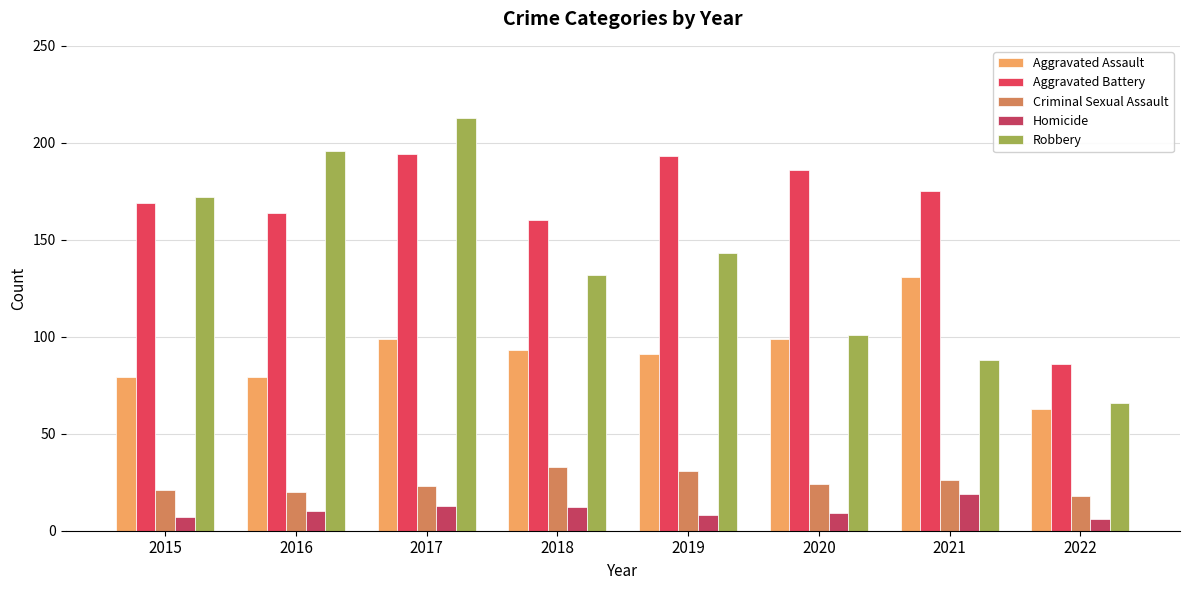

Reading left to right, what are all the values shown in this chart?

Aggravated Assault: 79	79	99	93	91	99	131	63
Aggravated Battery: 169	164	194	160	193	186	175	86
Criminal Sexual Assault: 21	20	23	33	31	24	26	18
Homicide: 7	10	13	12	8	9	19	6
Robbery: 172	196	213	132	143	101	88	66